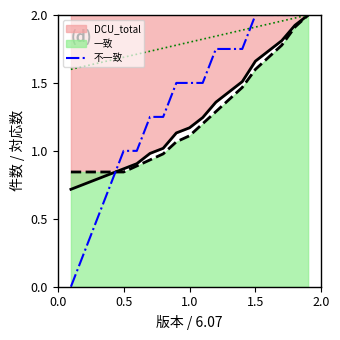

What is the maximum value for 不一致?

2.0